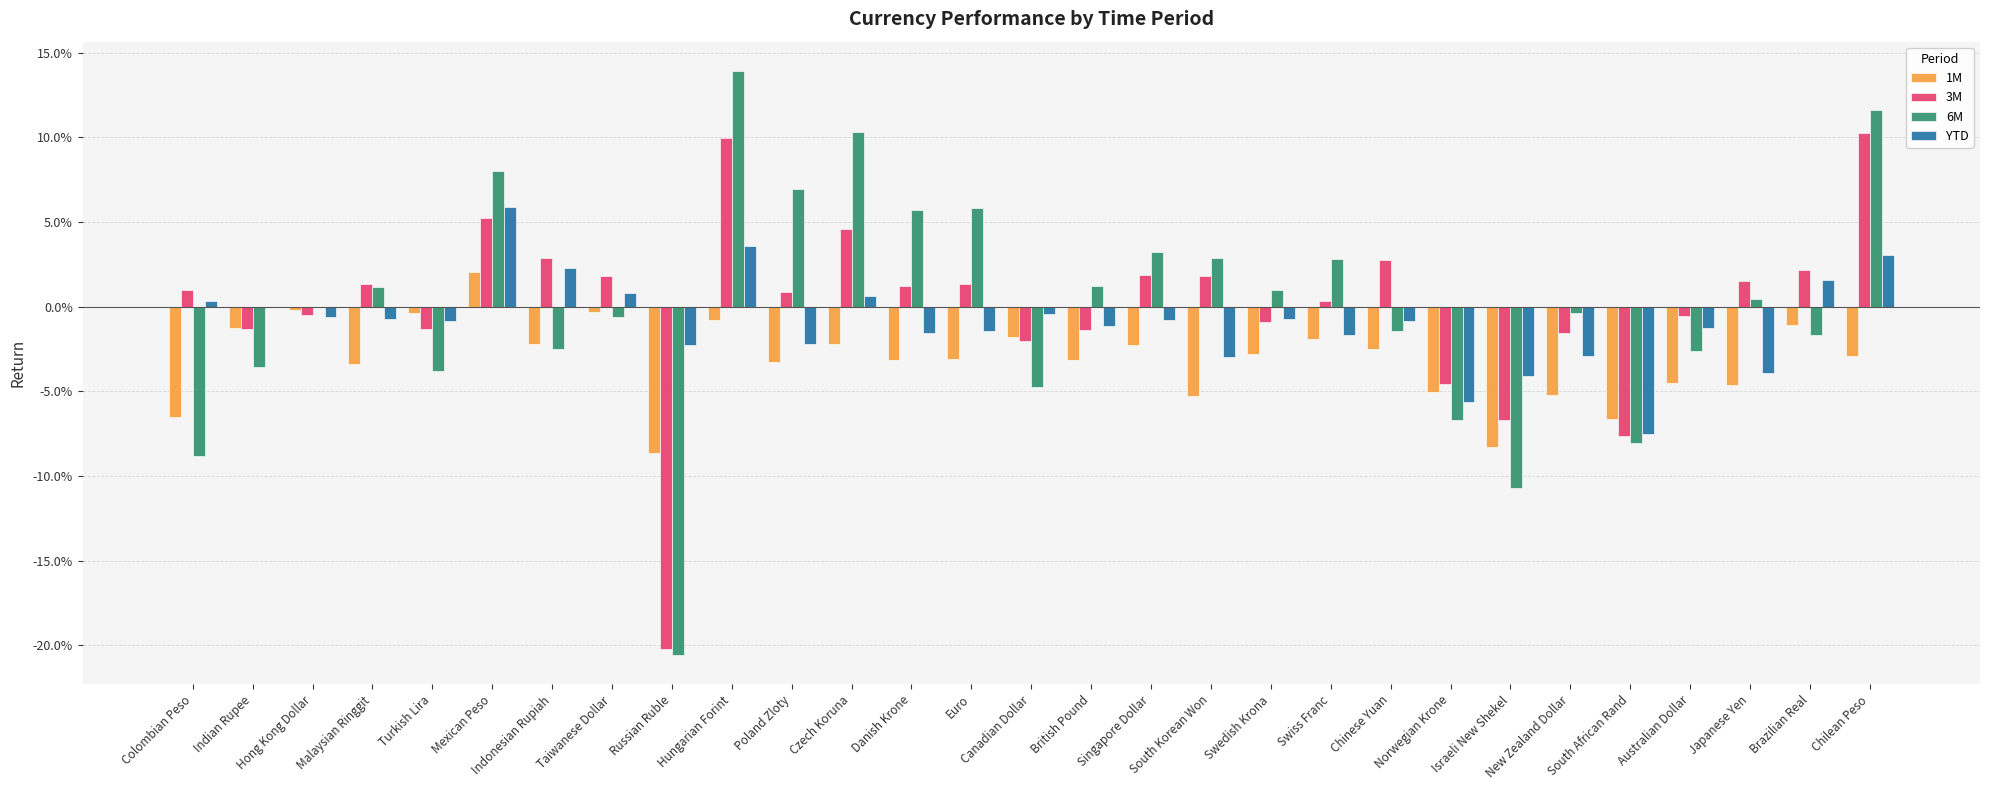

At which category is the sum across all series the highest?

Hungarian Forint